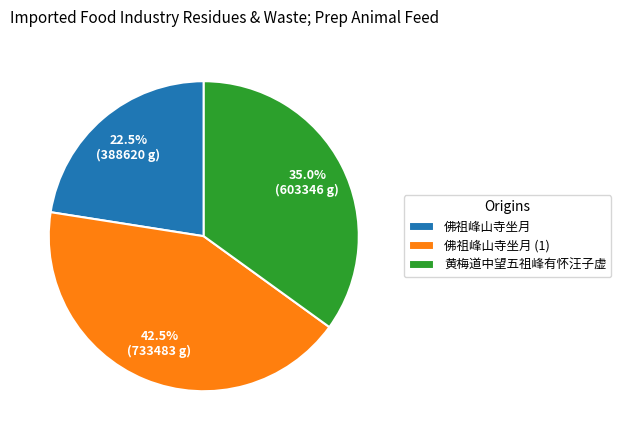

What percentage do 黄梅道中望五祖峰有怀汪子虚 and 佛祖峰山寺坐月 together represent?

57.5%